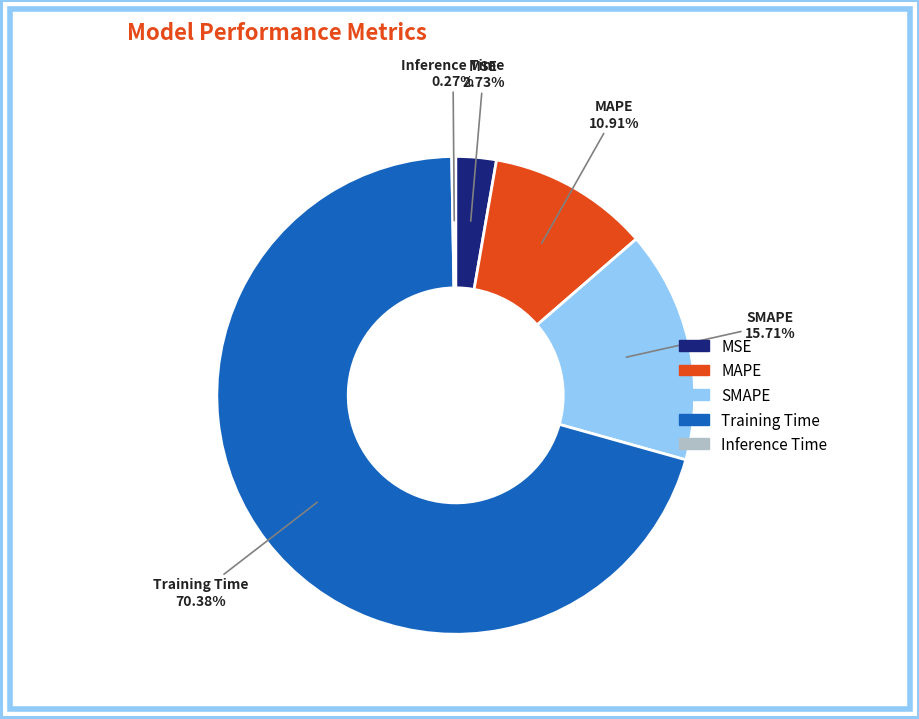

Does any single category account for the majority?

Yes